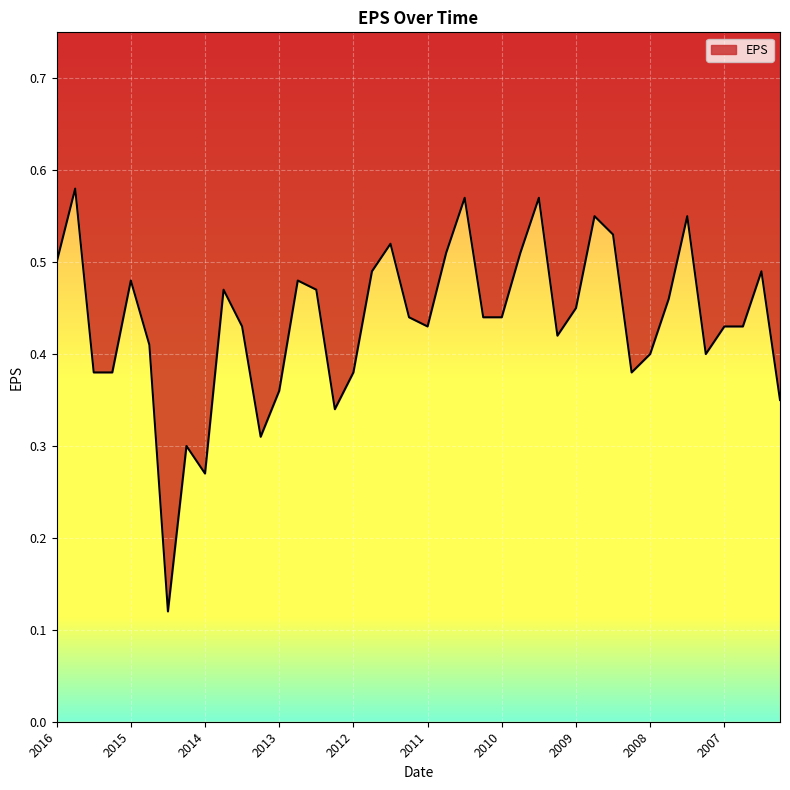

Between 2014-3-31 and 2015-12-31, which is larger?

2015-12-31